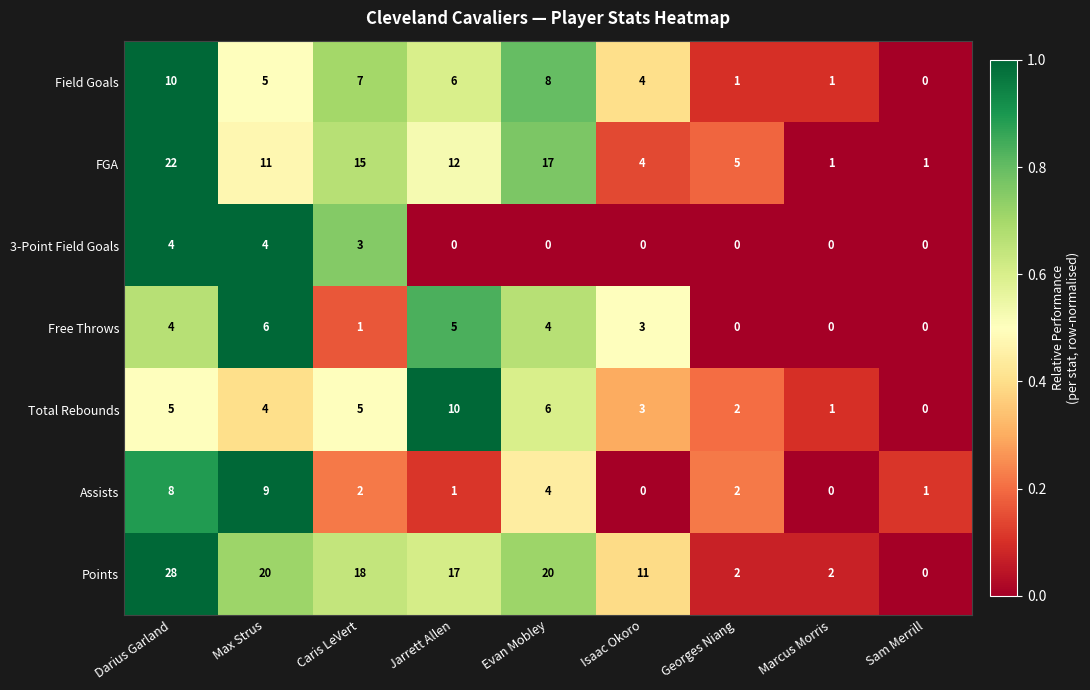

Where does the Points series first go above 17?

Darius Garland